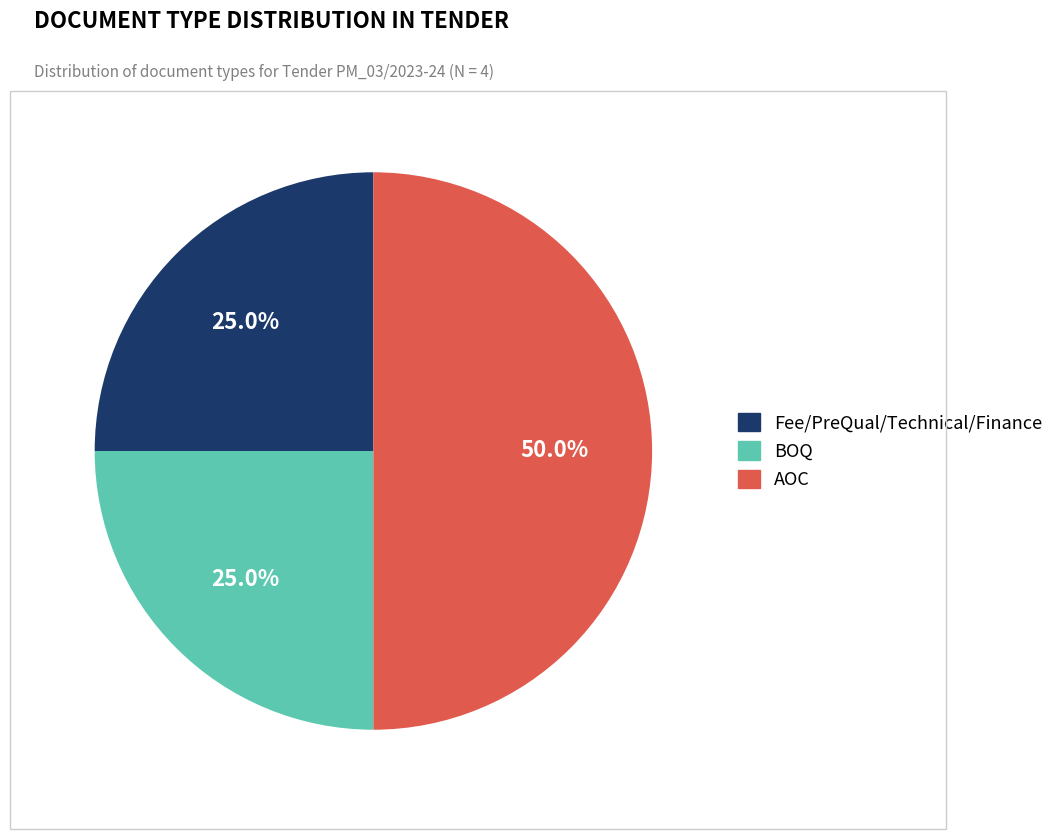

Does BOQ represent more than half of the total?

No